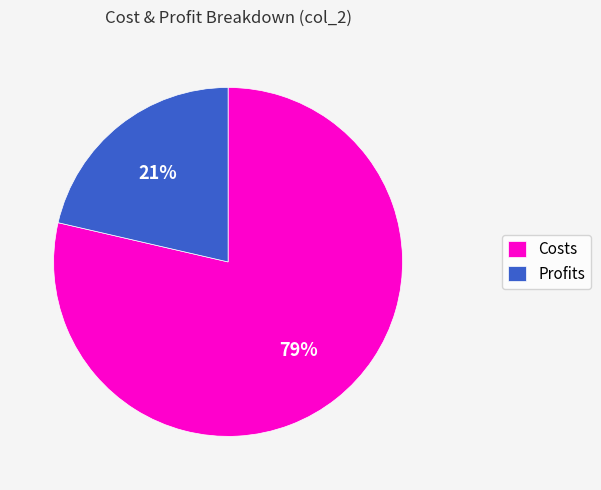

Is the sum of Costs and Profits greater than half?

Yes